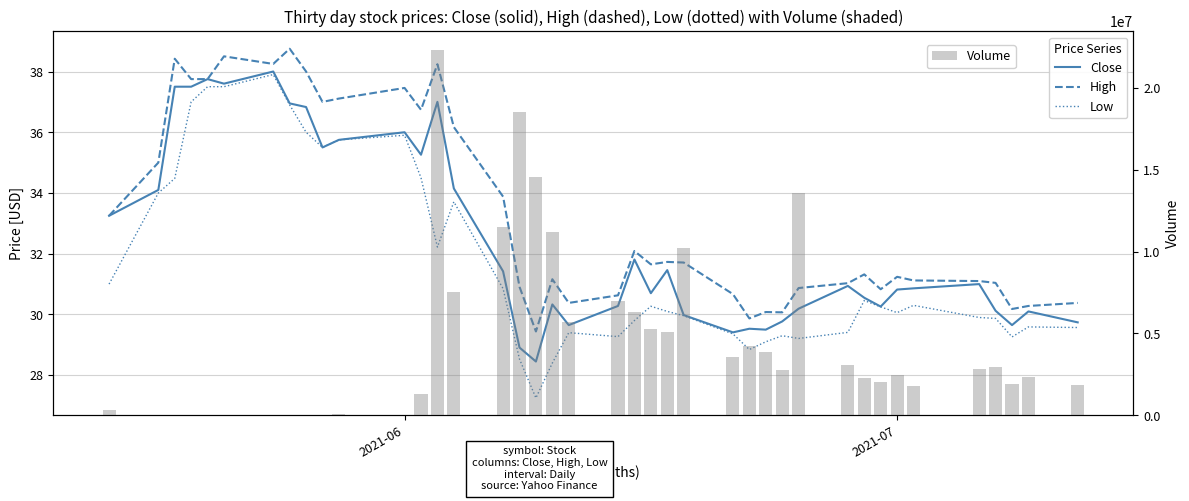

What is the sum of all Volume values?

178860000